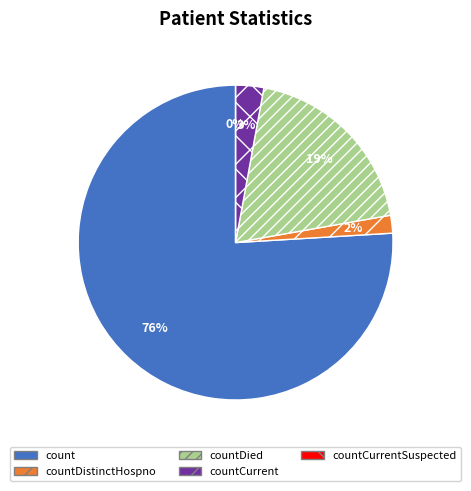

To the nearest percent, what is the difference between the largest and smallest slice percentages?

76%